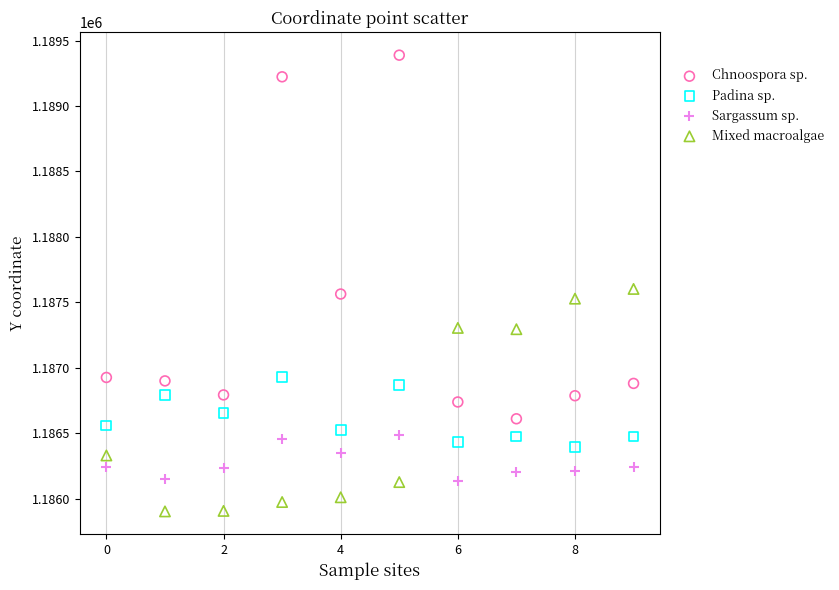

Across all data points, what is the range of Y values (max minus min)?

3484.3